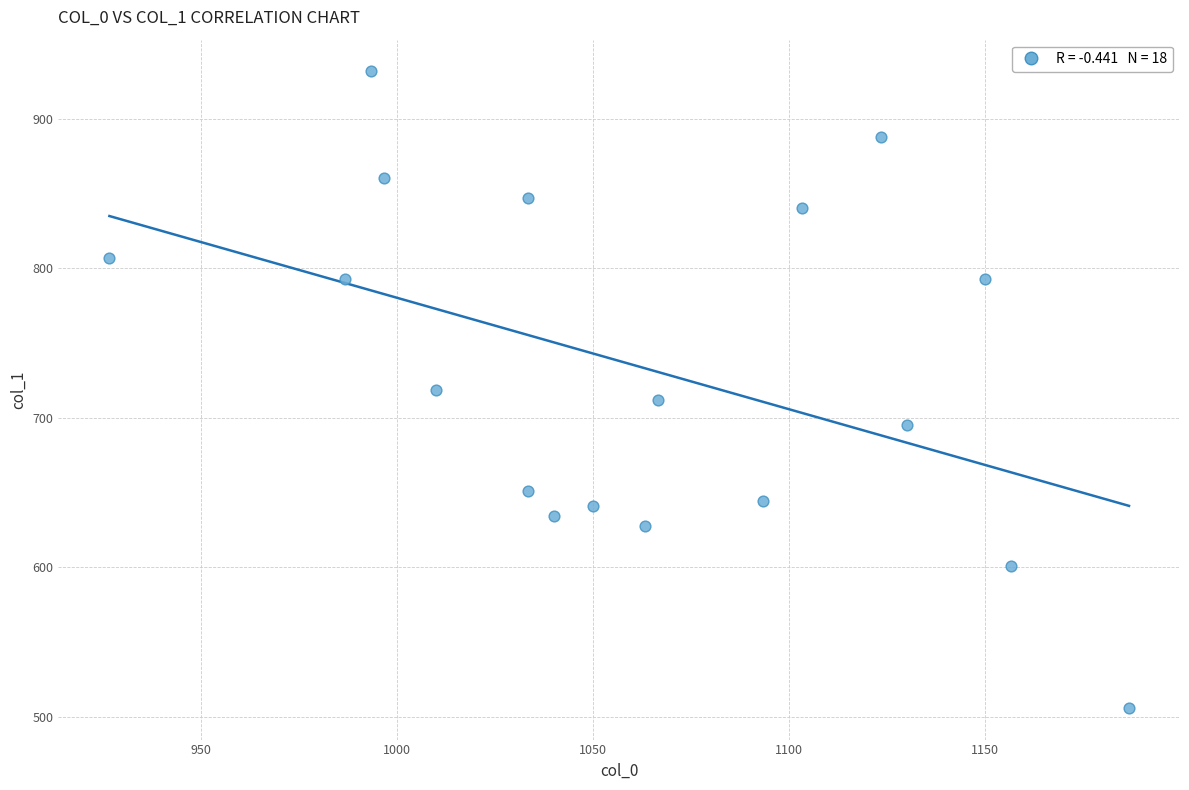

What is the range of X values (max minus min)?

260.0